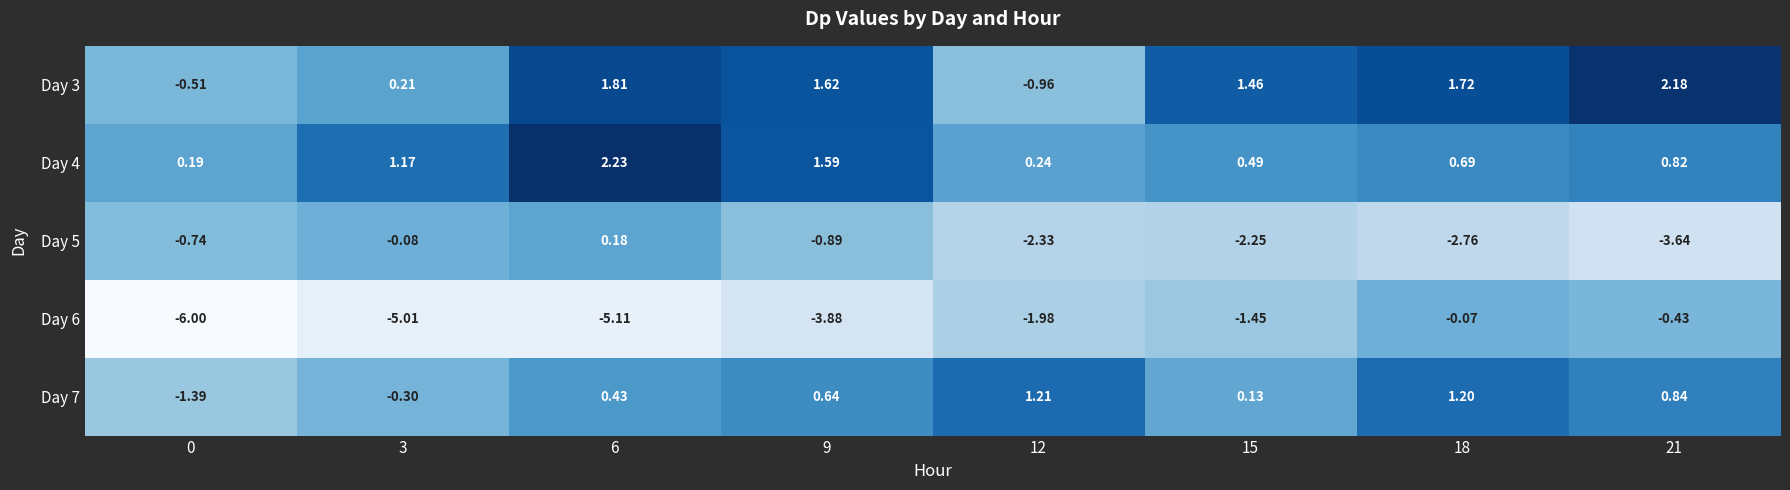

Between 0 and 3, which series saw the biggest shift?

Day 7